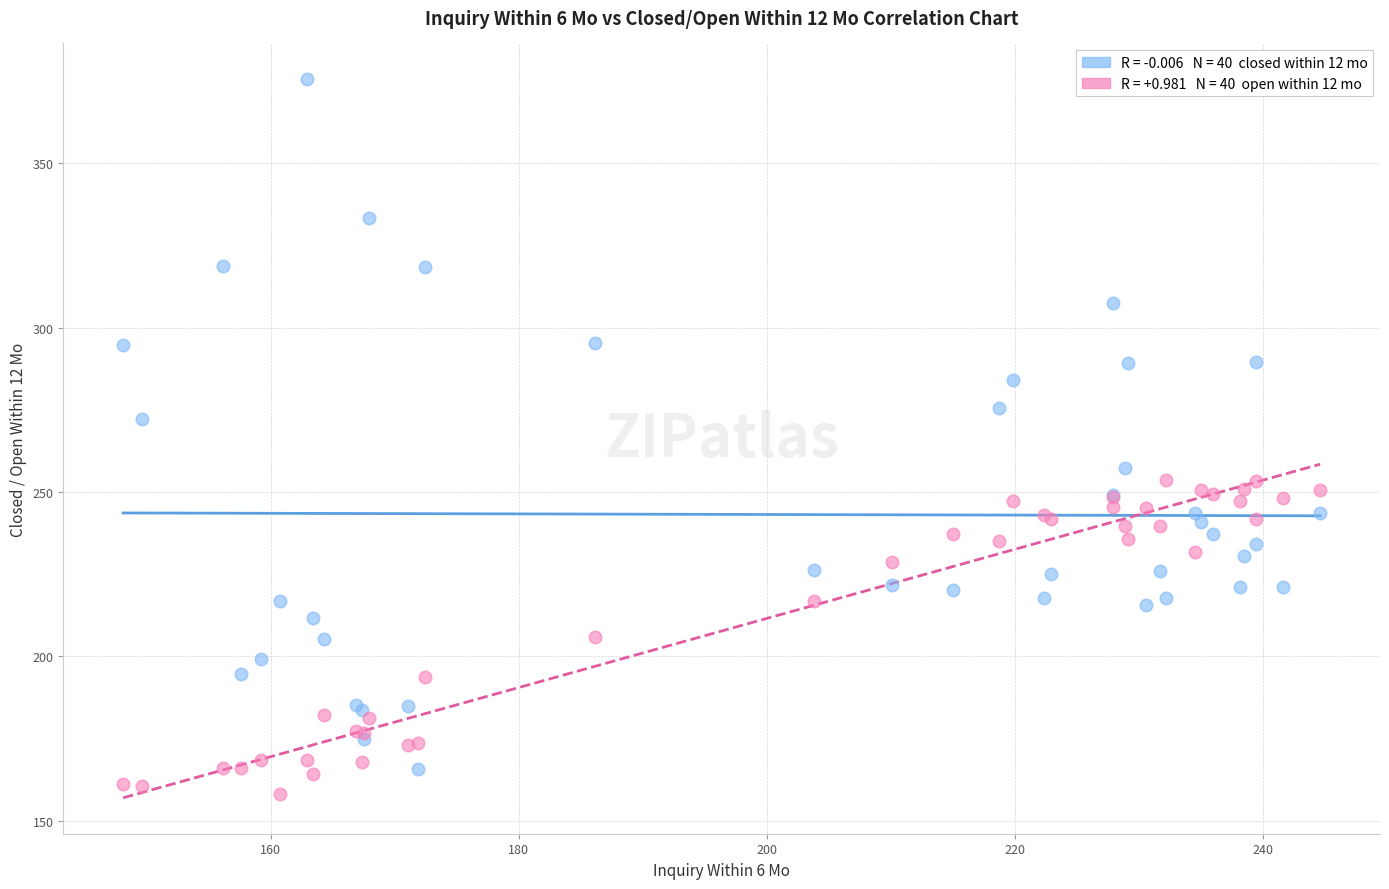

Across all series, what Y value is closest to 266?

272.0